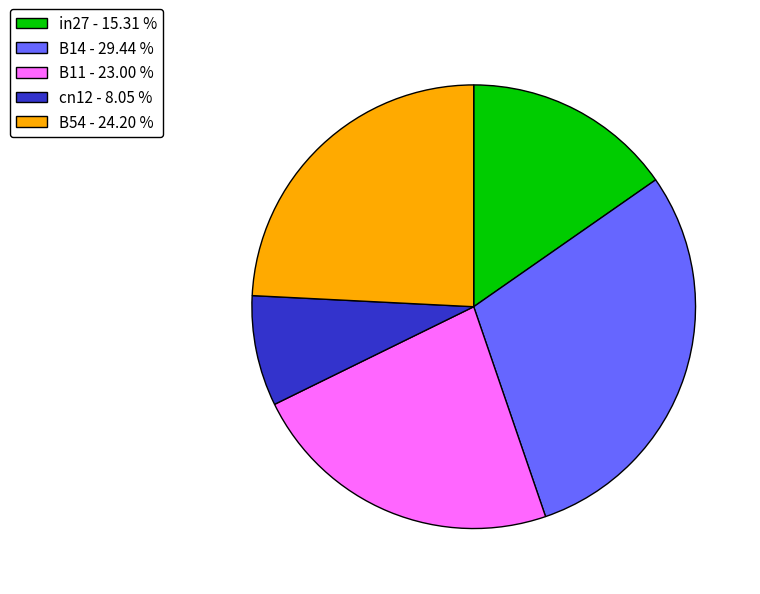

What is the ratio of the value at B11 to the value at B14?

0.8